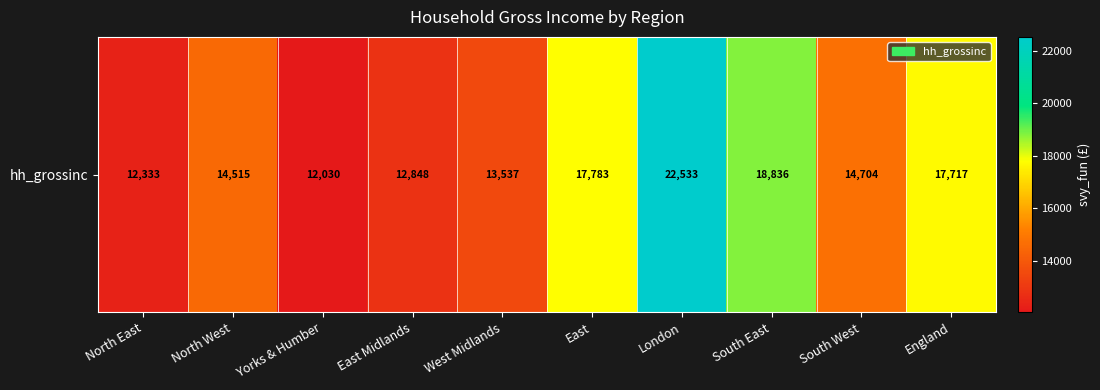

What is the average value?

15683.5